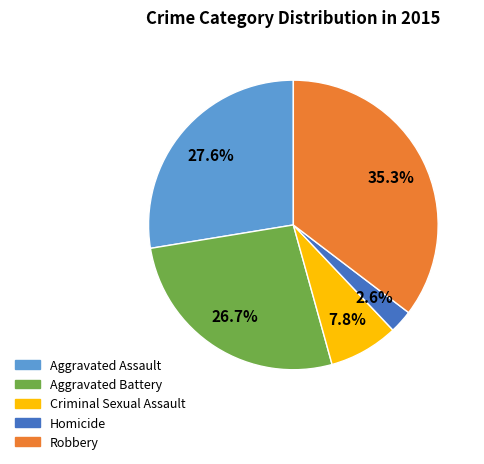

How many segments does this pie chart have?

5